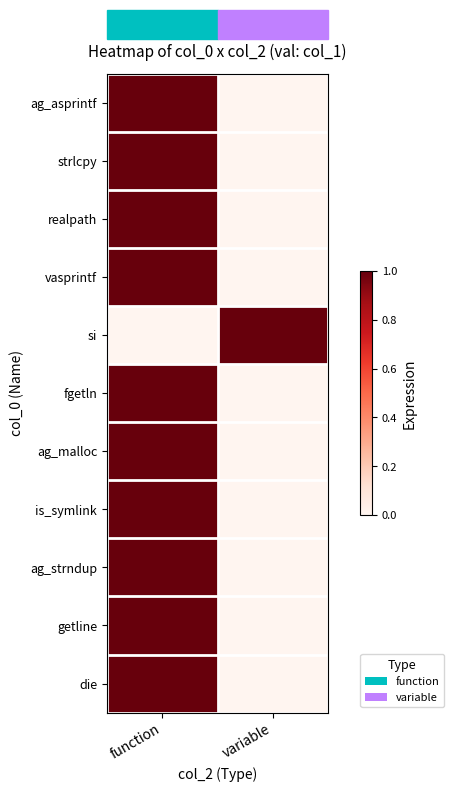

What is the greatest value displayed?

1